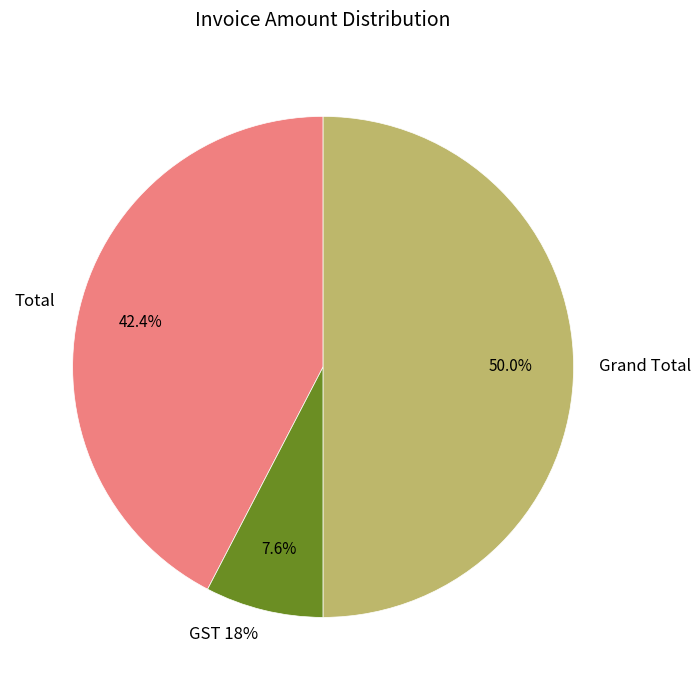

What percentage is the Total slice, to the nearest percent?

42%